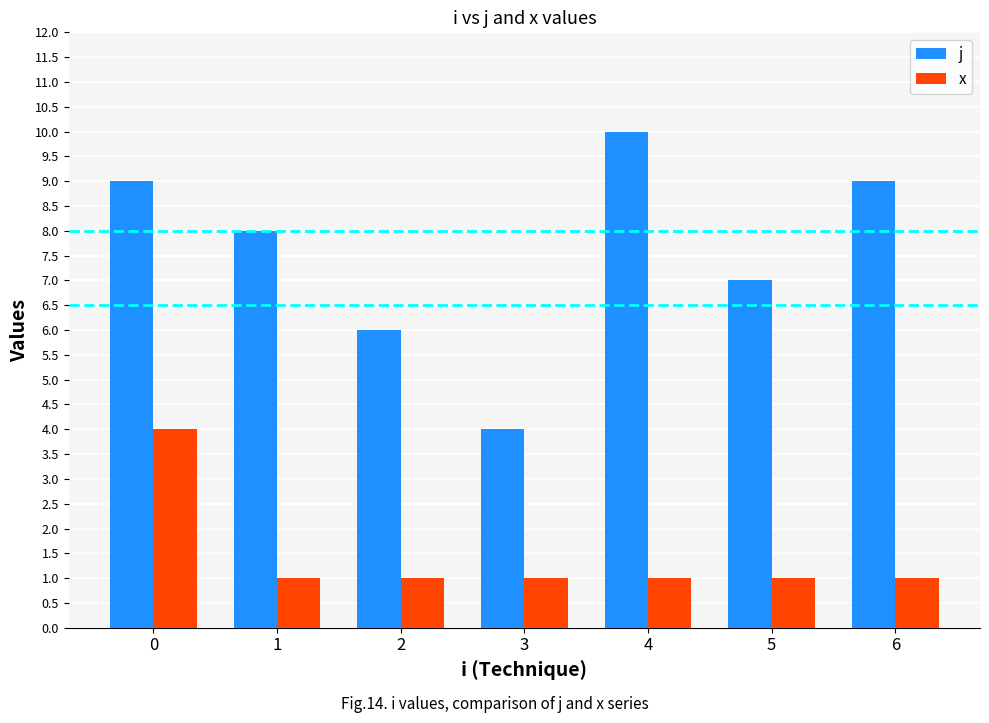

What is the value of the x bar at the 7th from the left?

1